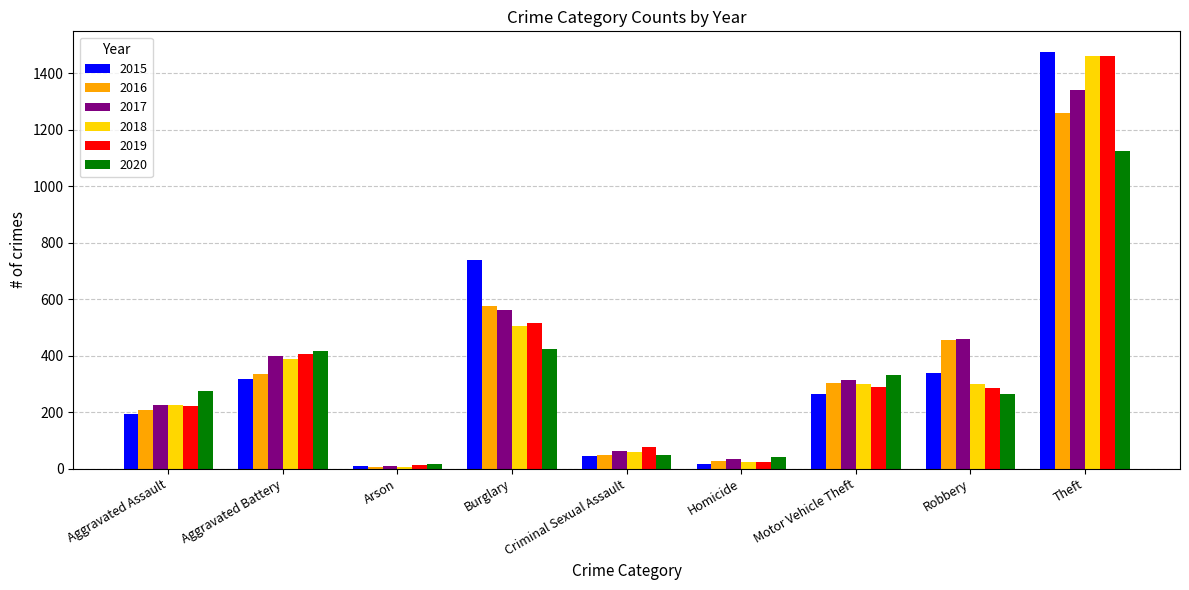

How many distinct data groups are displayed?

6